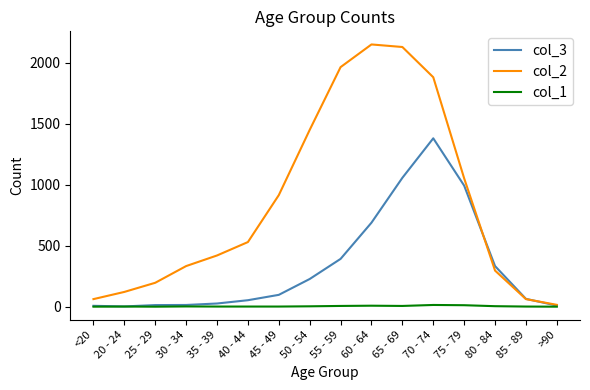

What are all the series names shown in the legend?

col_3, col_2, col_1